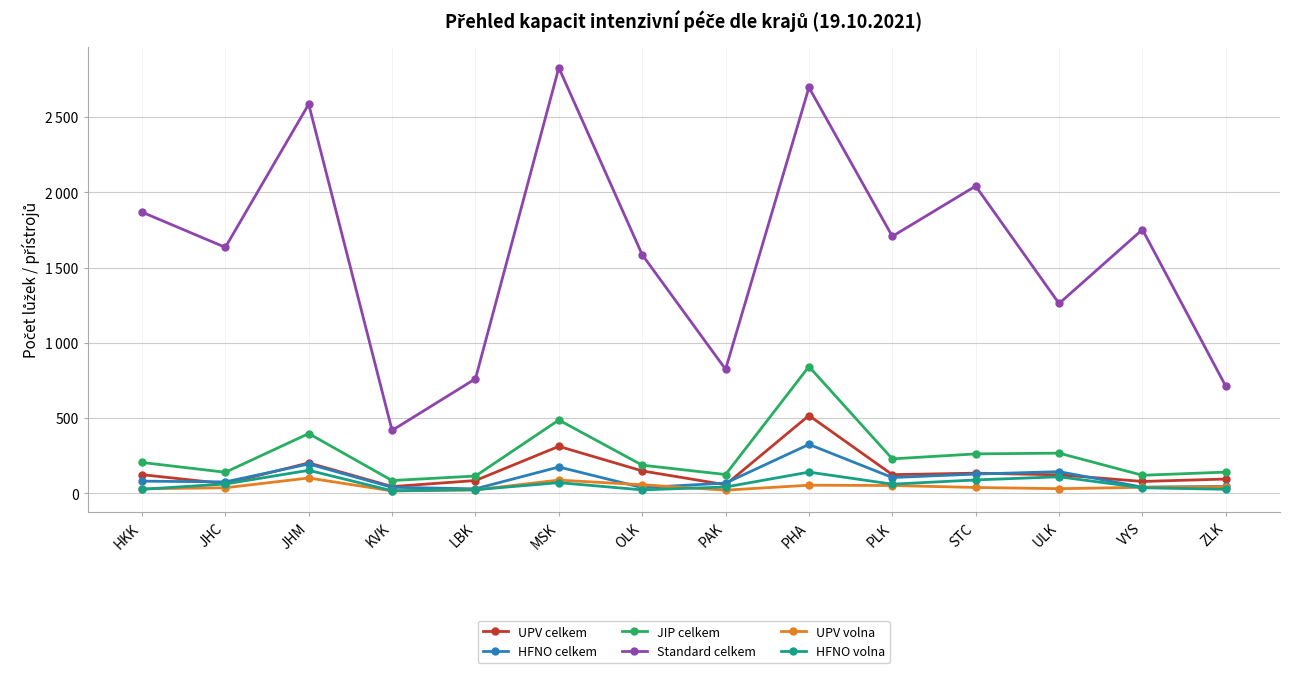

What is the value of the UPV celkem point at the 2nd from the left?

64